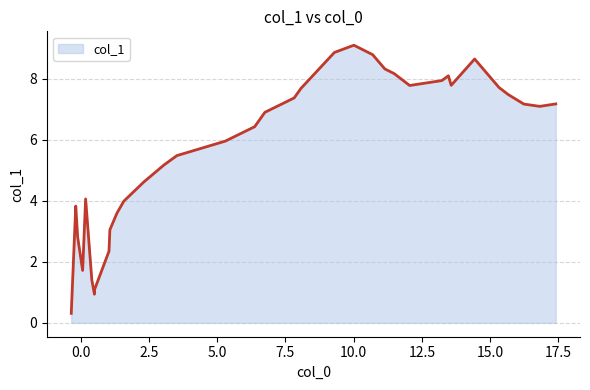

What is the minimum value shown in the chart?

0.3